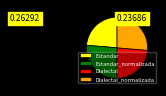

Is it true that Estandar is 18% of the pie?

False